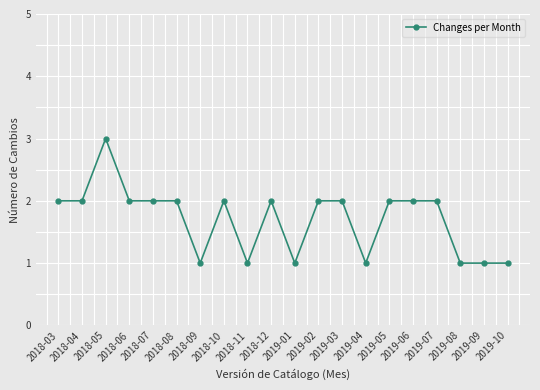

Reading right to left, what are all the values shown in this chart?

1	1	1	2	2	2	1	2	2	1	2	1	2	1	2	2	2	3	2	2